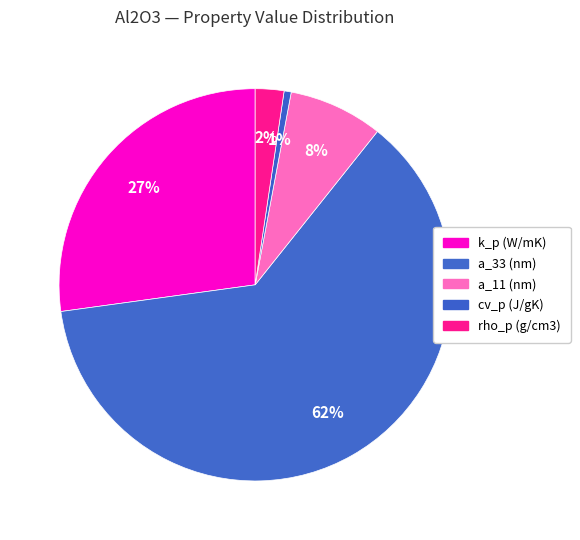

Which category has the biggest portion of the pie?

a_33